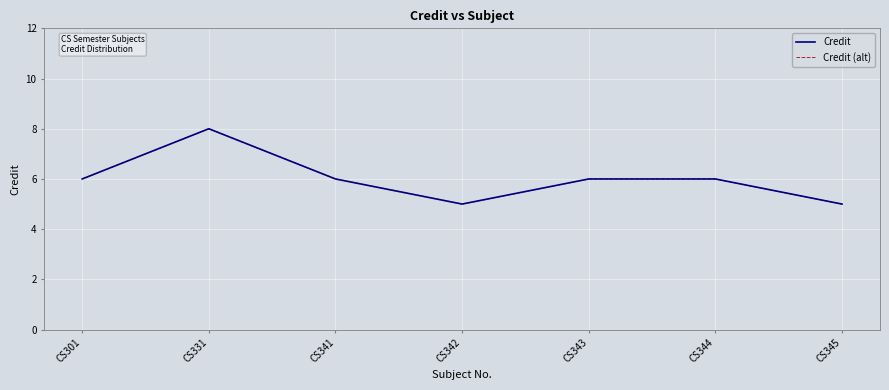

At which category is the sum across all series the highest?

CS331